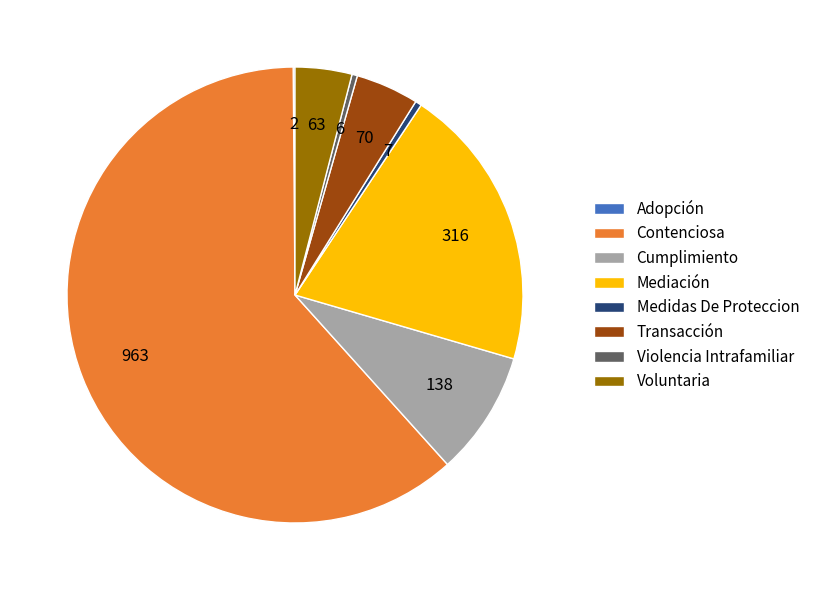

What is the majority slice?

Contenciosa